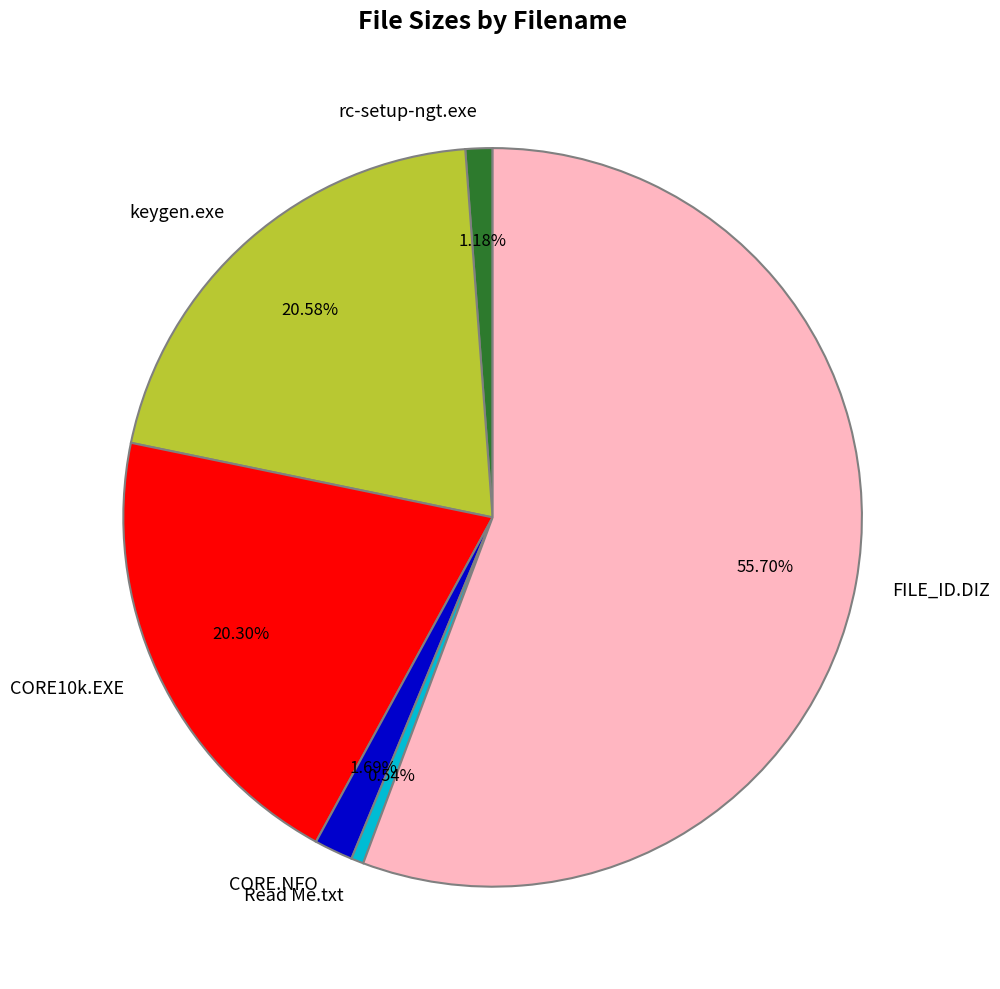

What is the majority slice?

FILE_ID.DIZ